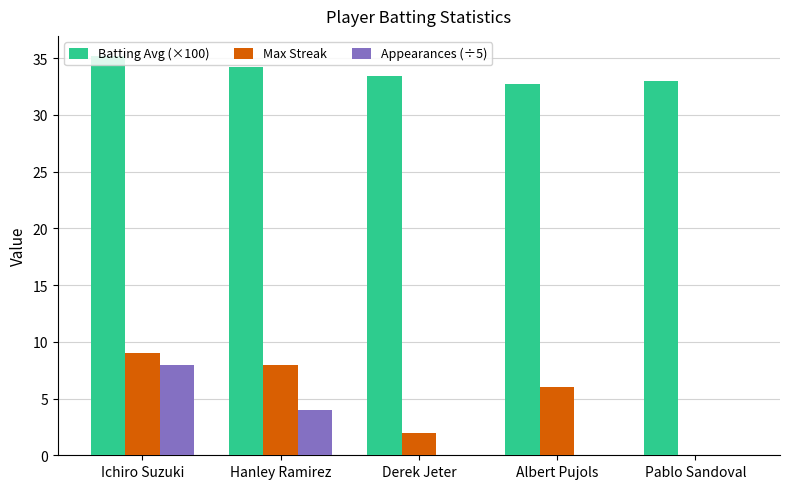

Are the bars horizontal?

No